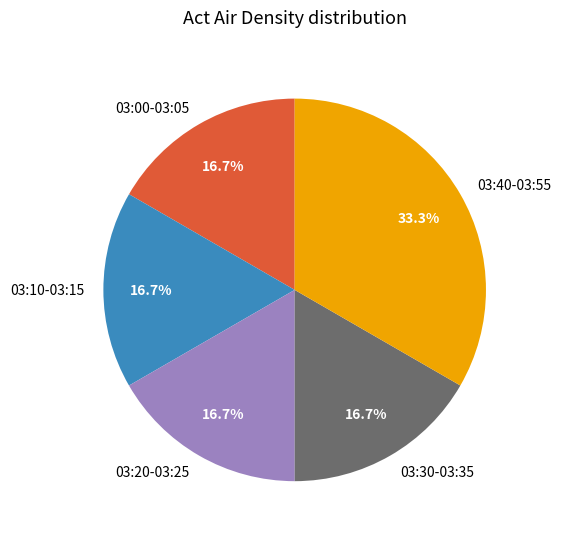

Does 03:30-03:35 account for over 50% of the chart?

No